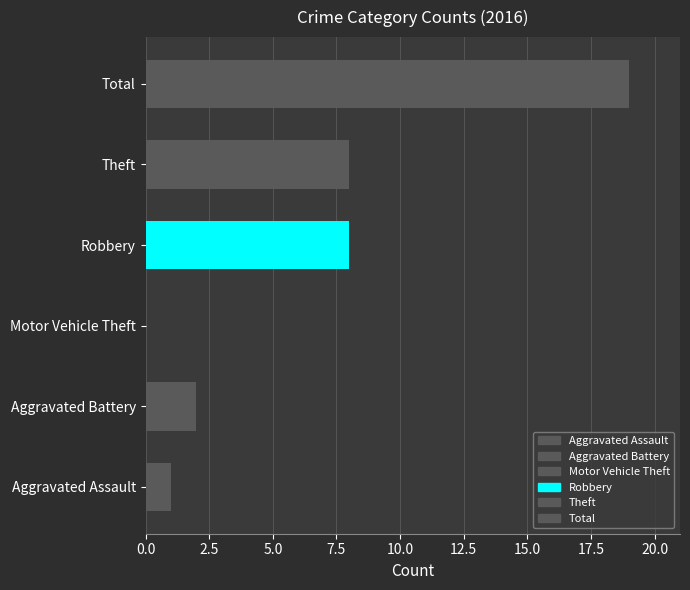

How many positive values does the 2017 series have?

5